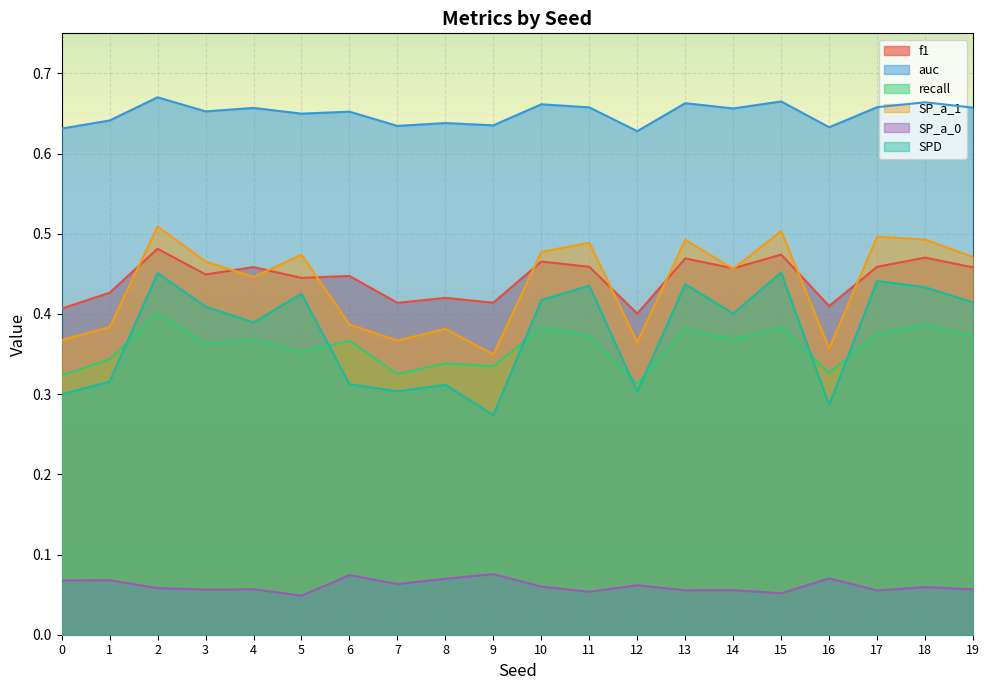

Reading left to right, extract all data points from this chart.

f1: 0=0.4	1=0.4	2=0.5	3=0.4	4=0.5	5=0.4	6=0.4	7=0.4	8=0.4	9=0.4	10=0.5	11=0.5	12=0.4	13=0.5	14=0.5	15=0.5	16=0.4	17=0.5	18=0.5	19=0.5
auc: 0=0.6	1=0.6	2=0.7	3=0.7	4=0.7	5=0.6	6=0.7	7=0.6	8=0.6	9=0.6	10=0.7	11=0.7	12=0.6	13=0.7	14=0.7	15=0.7	16=0.6	17=0.7	18=0.7	19=0.7
recall: 0=0.3	1=0.3	2=0.4	3=0.4	4=0.4	5=0.4	6=0.4	7=0.3	8=0.3	9=0.3	10=0.4	11=0.4	12=0.3	13=0.4	14=0.4	15=0.4	16=0.3	17=0.4	18=0.4	19=0.4
SP_a_1: 0=0.4	1=0.4	2=0.5	3=0.5	4=0.4	5=0.5	6=0.4	7=0.4	8=0.4	9=0.3	10=0.5	11=0.5	12=0.4	13=0.5	14=0.5	15=0.5	16=0.4	17=0.5	18=0.5	19=0.5
SP_a_0: 0=0.1	1=0.1	2=0.1	3=0.1	4=0.1	5=0.0	6=0.1	7=0.1	8=0.1	9=0.1	10=0.1	11=0.1	12=0.1	13=0.1	14=0.1	15=0.1	16=0.1	17=0.1	18=0.1	19=0.1
SPD: 0=0.3	1=0.3	2=0.5	3=0.4	4=0.4	5=0.4	6=0.3	7=0.3	8=0.3	9=0.3	10=0.4	11=0.4	12=0.3	13=0.4	14=0.4	15=0.5	16=0.3	17=0.4	18=0.4	19=0.4